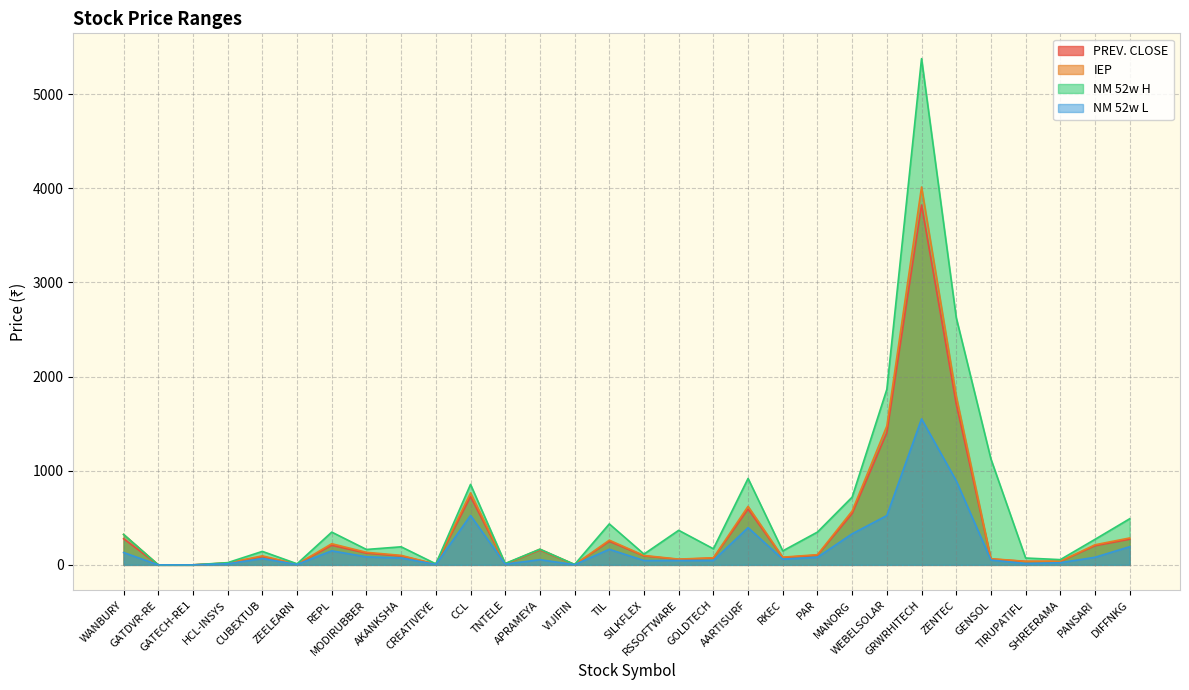

What is the spread (max minus min) of values at VIJIFIN?

2.4